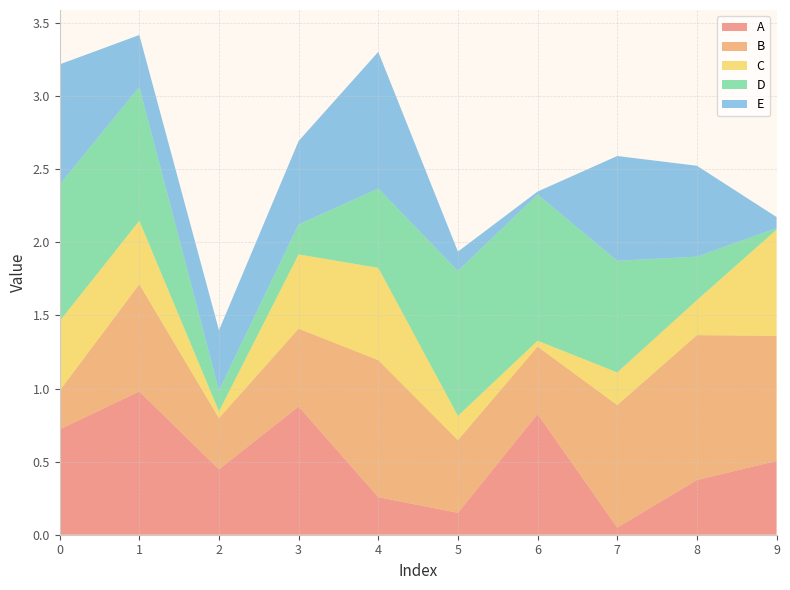

Reading left to right, transcribe all the data shown in this chart.

A: 0.7	1.0	0.4	0.9	0.3	0.1	0.8	0.0	0.4	0.5
B: 0.3	0.7	0.4	0.5	0.9	0.5	0.5	0.8	1.0	0.9
C: 0.5	0.4	0.0	0.5	0.6	0.2	0.0	0.2	0.2	0.7
D: 0.9	0.9	0.1	0.2	0.5	1.0	1.0	0.8	0.3	0.0
E: 0.8	0.4	0.4	0.6	0.9	0.1	0.0	0.7	0.6	0.1